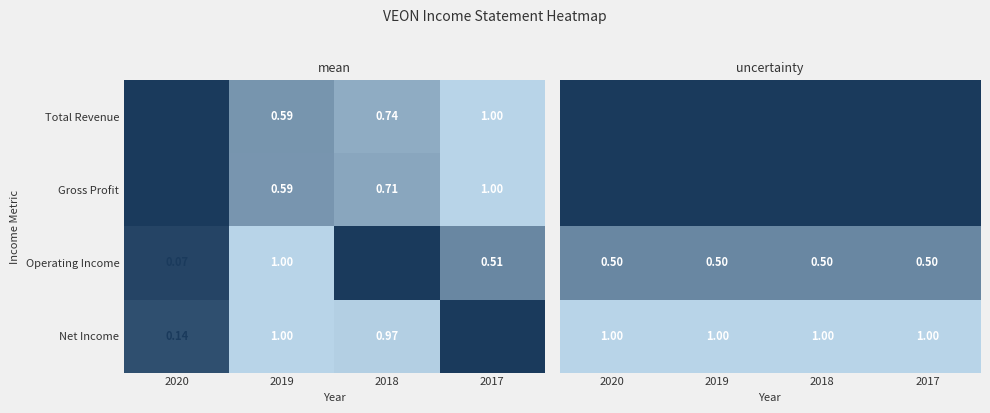

How many values in Total Revenue are above zero?

3